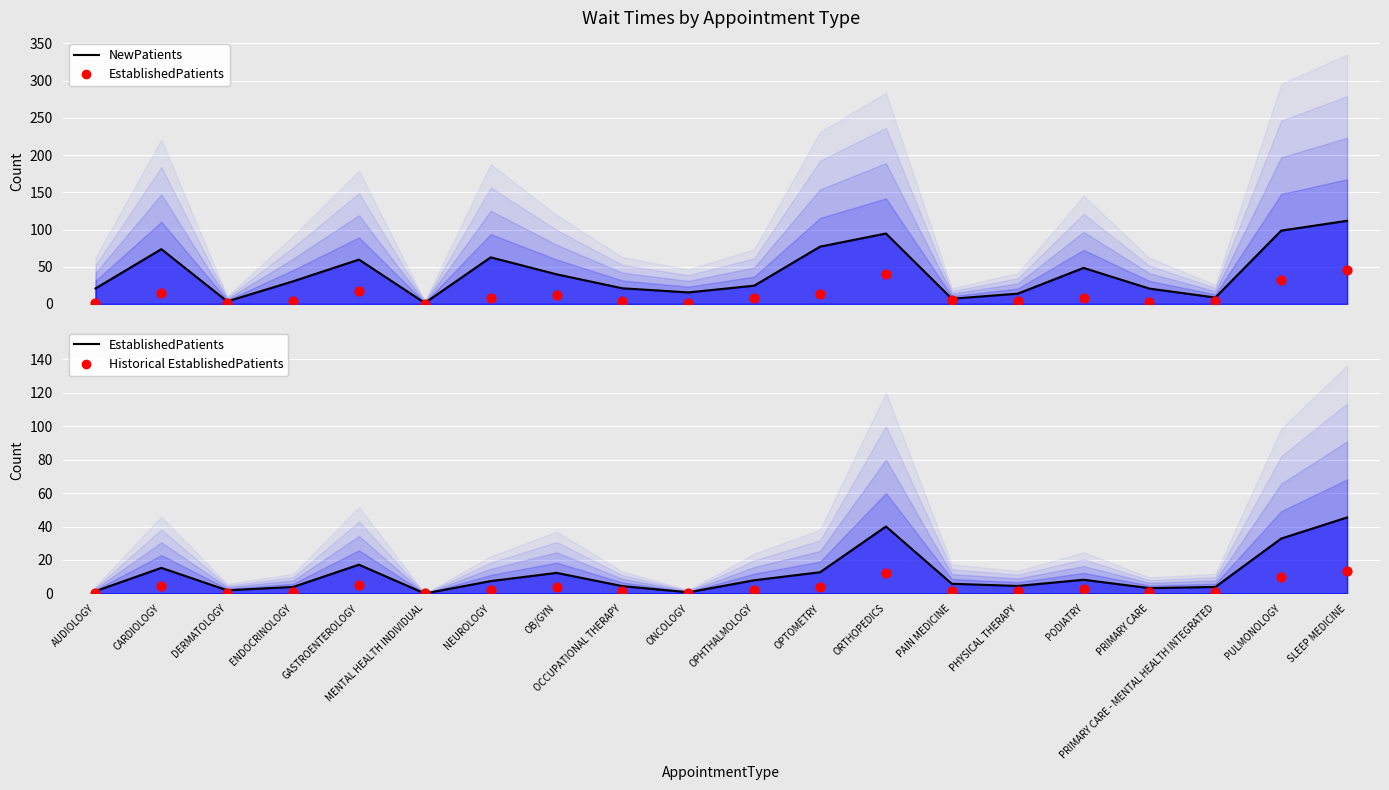

What is the total value across all series at CARDIOLOGY?

108.8